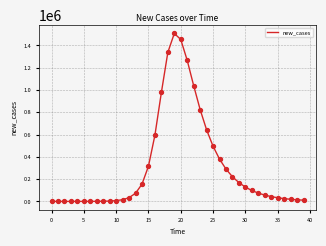

What is the difference between the maximum and minimum values?

1507892.5